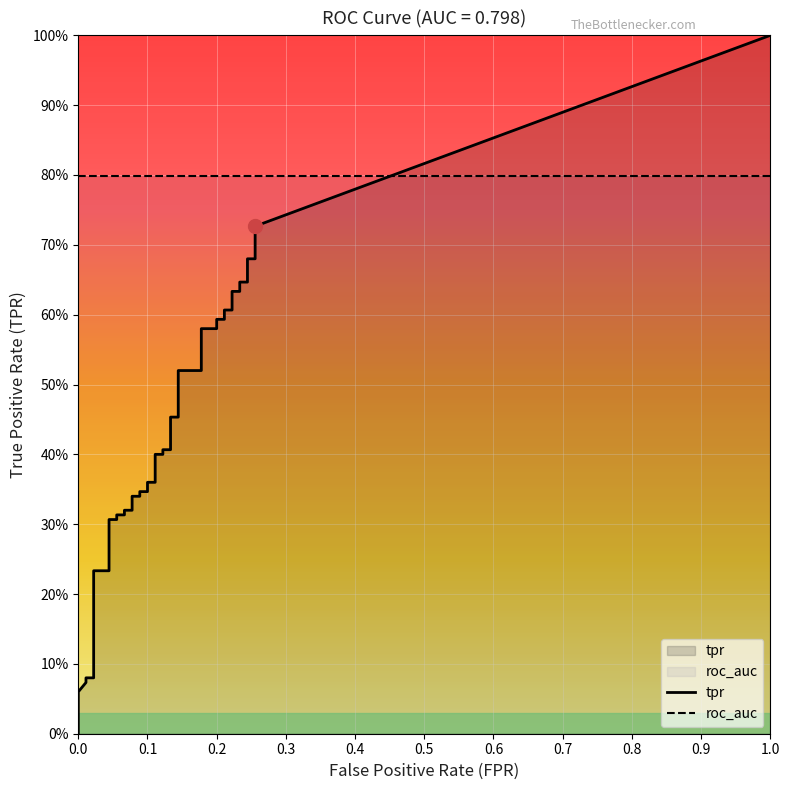

True or false: fpr and tpr cross at least once.

False